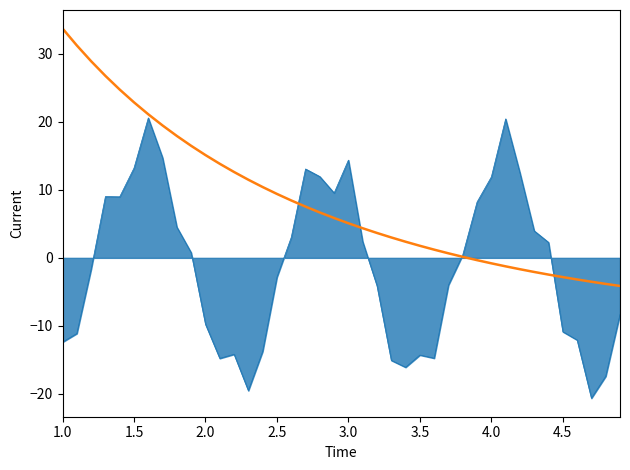

What is the minimum value shown in the chart?

-20.6